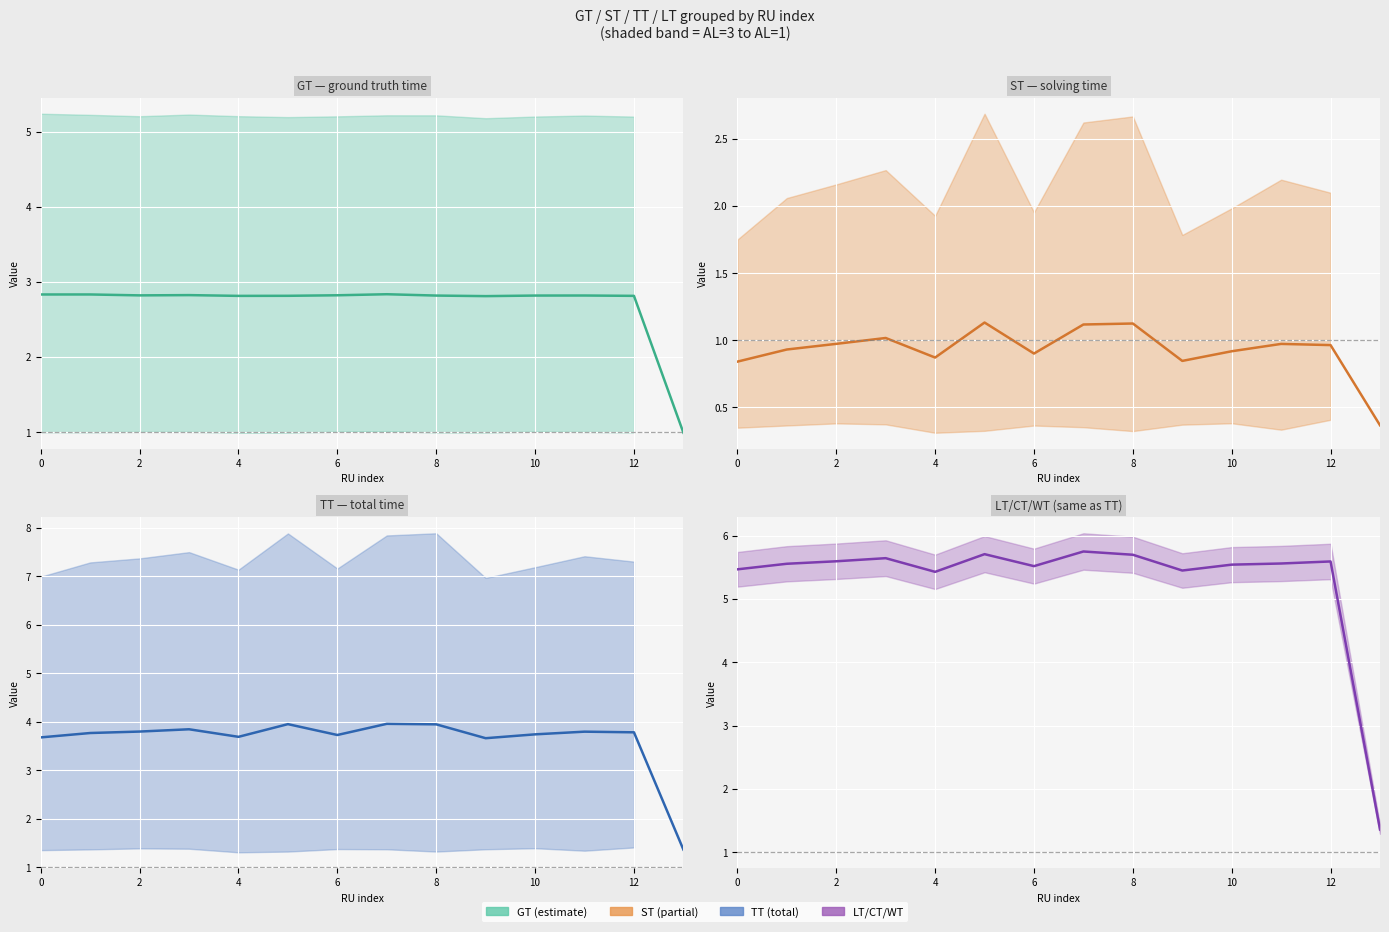

What is the difference between the maximum and minimum values in the LT/CT/WT (same as TT) series?

4.4